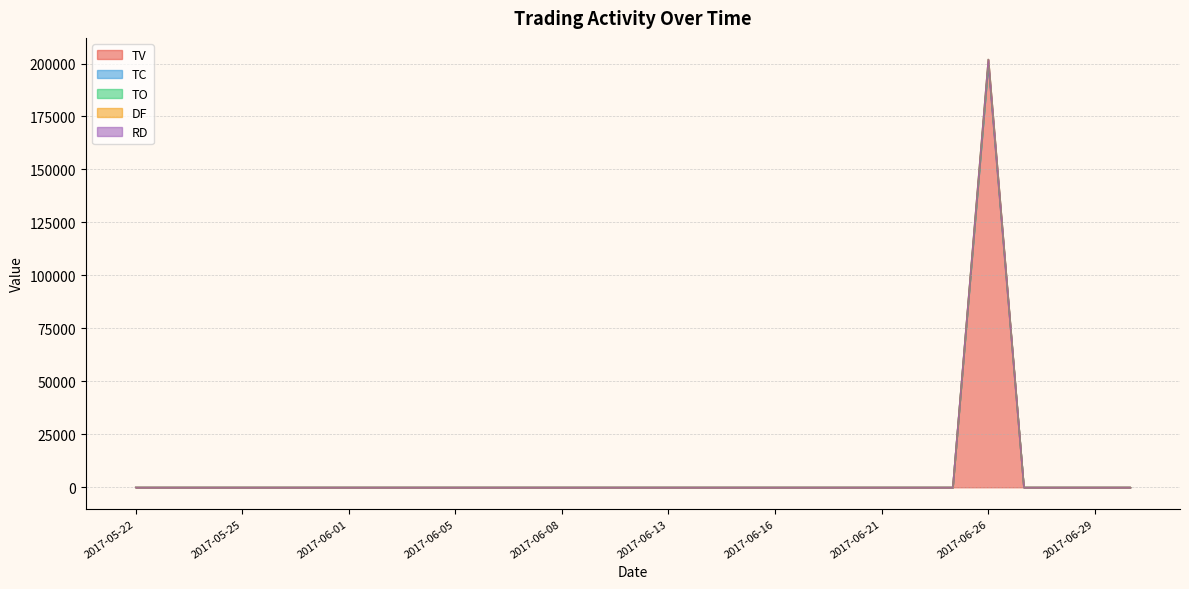

How many lines are shown in the chart?

5